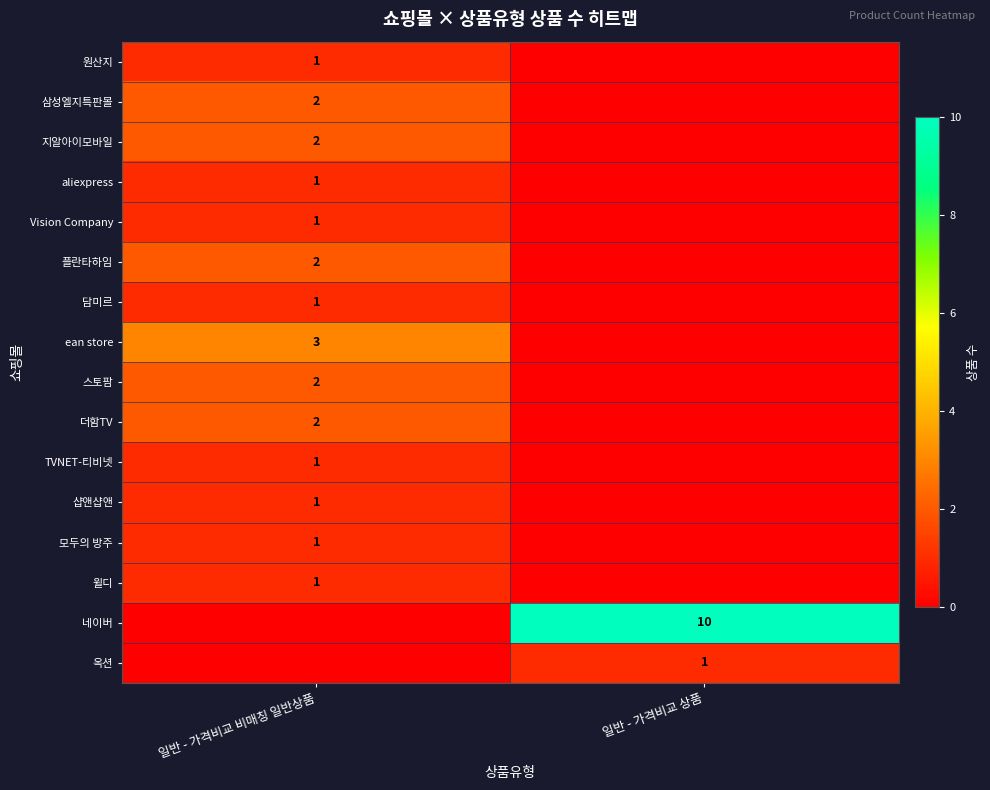

The 샵앤샵앤 series shows 0 at 일반 - 가격비교 비매칭 일반상품. True or false?

False